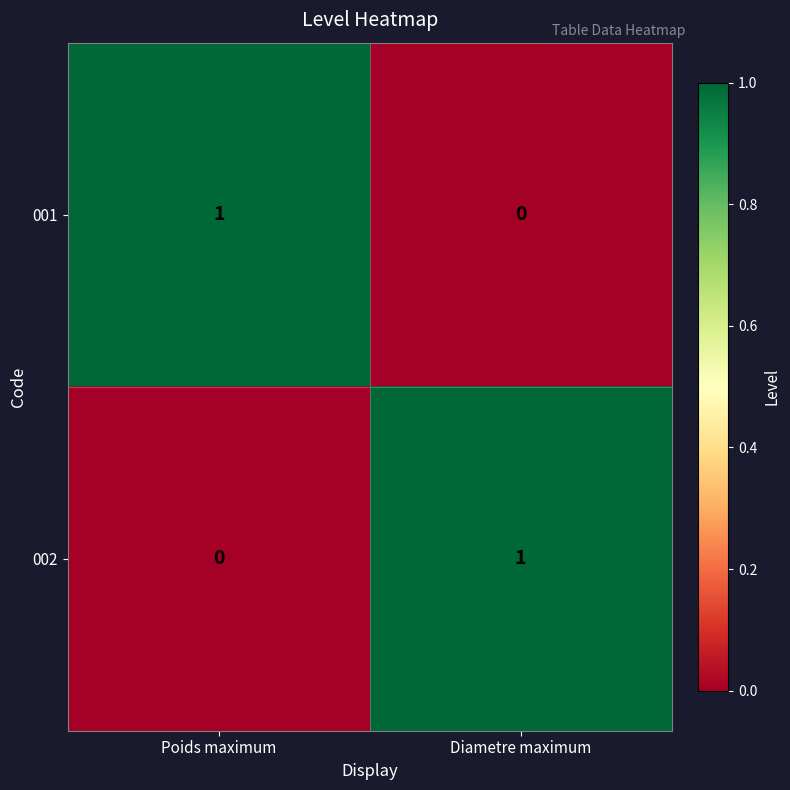

Is the value of 002 at Diametre maximum greater than the value of 001 at Diametre maximum?

Yes